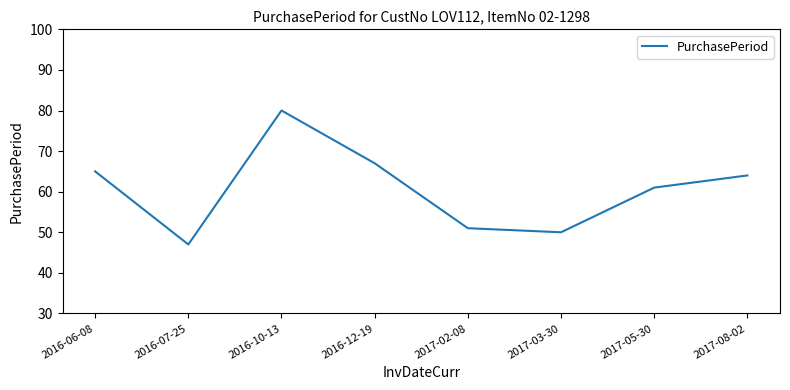

Read the value at 2017-03-30, to the nearest 5.

50